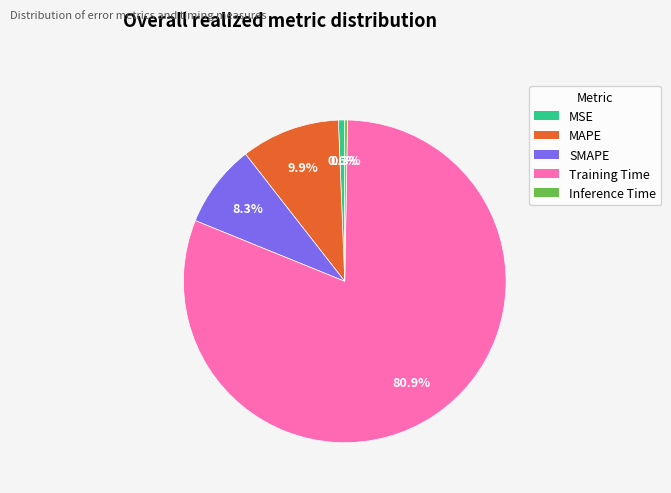

To the nearest percent, what percentage of the pie is SMAPE?

8%